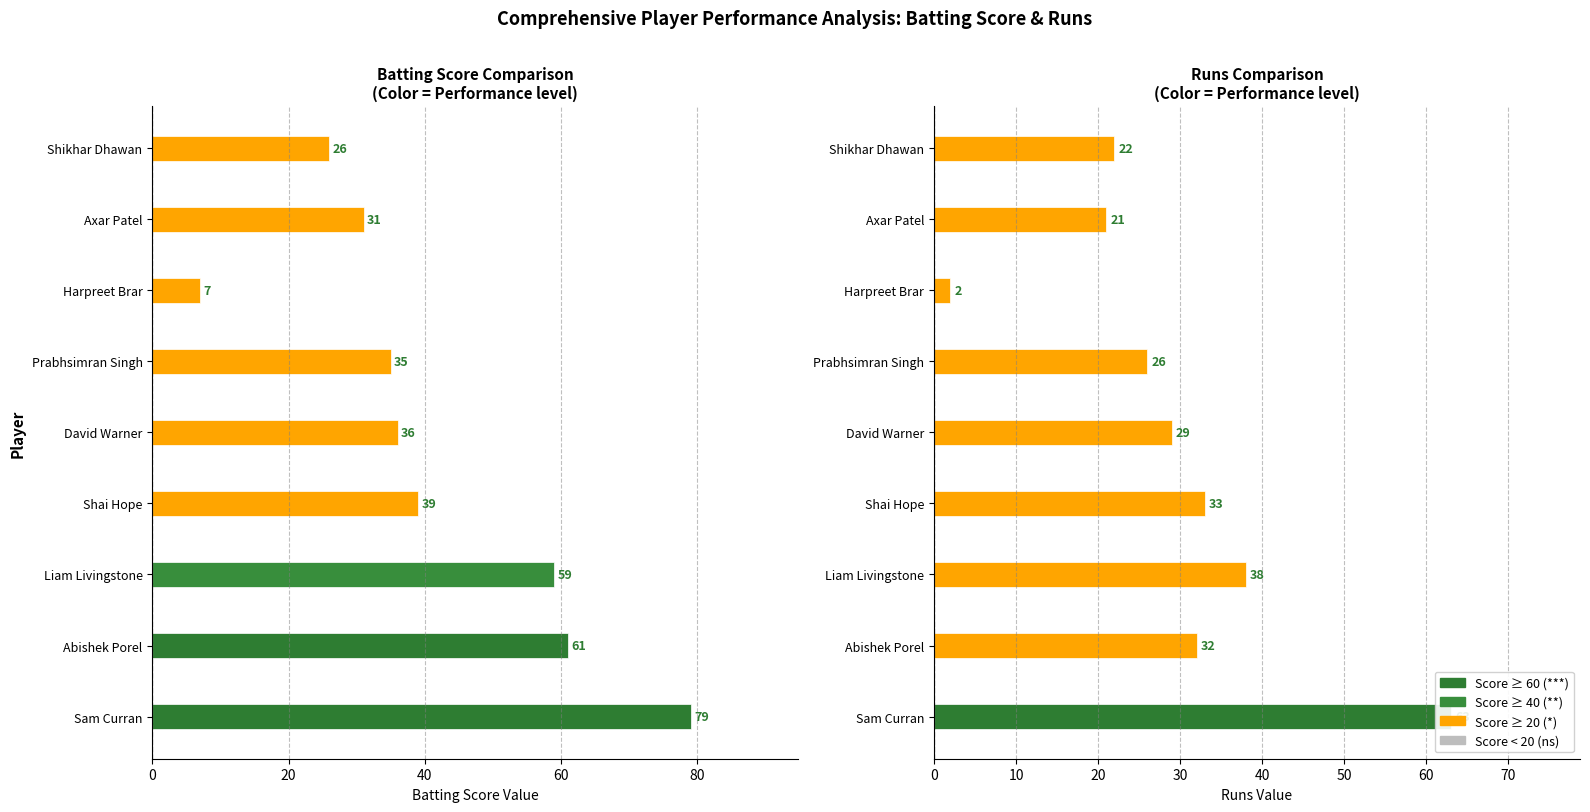

What is the total value across all series at Abishek Porel?

93